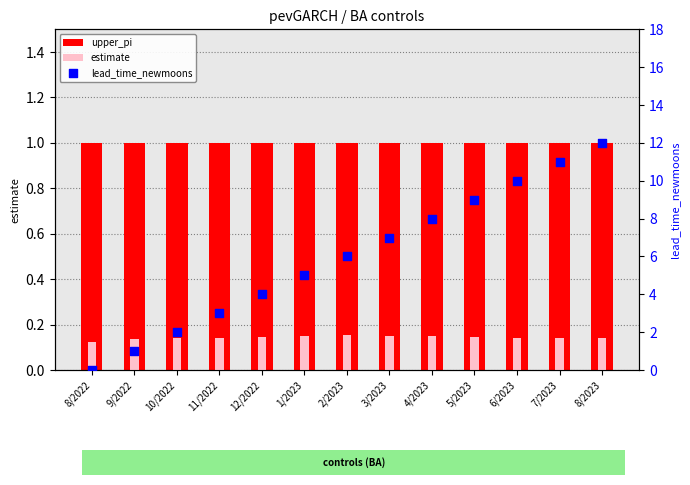

What are all the series names shown in the legend?

upper_pi, estimate, lead_time_newmoons